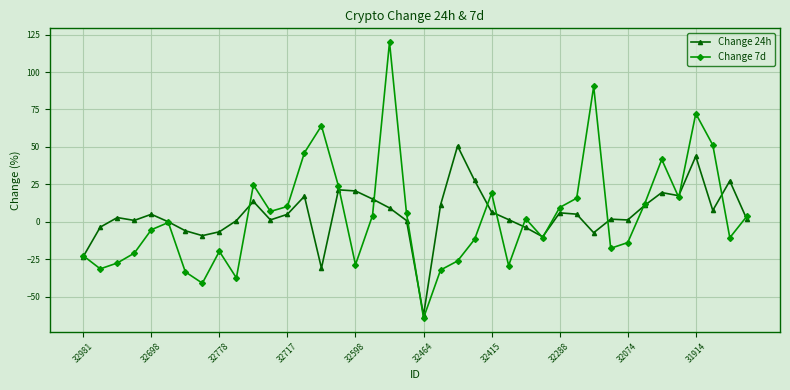

Which series has the widest spread of values?

Change 7d